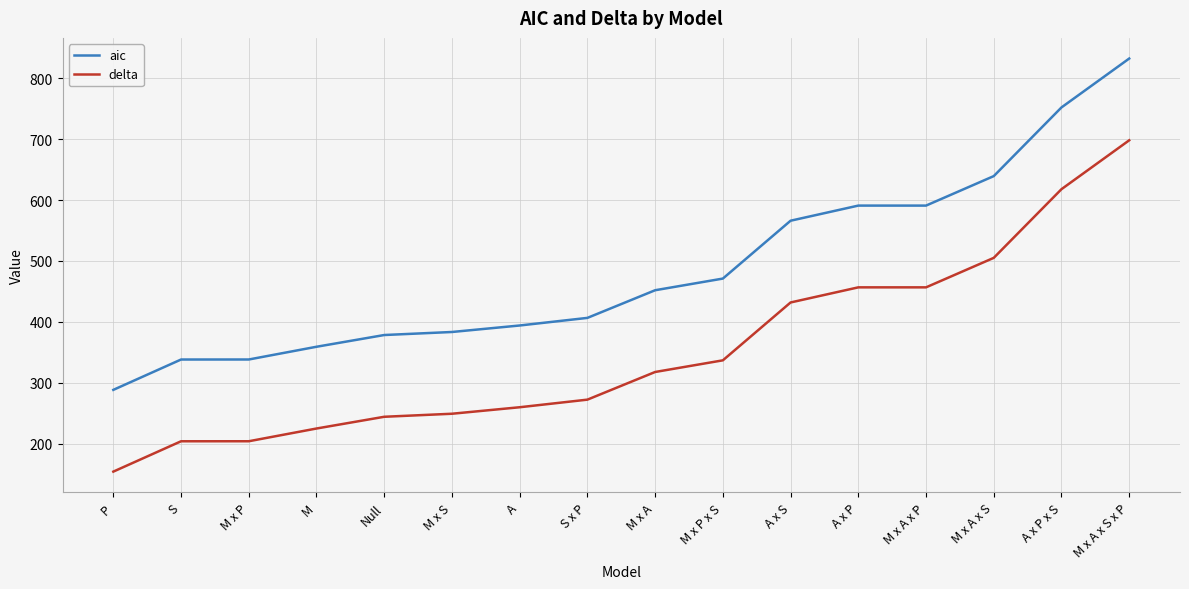

The delta series shows 736.1 at A x P. True or false?

False